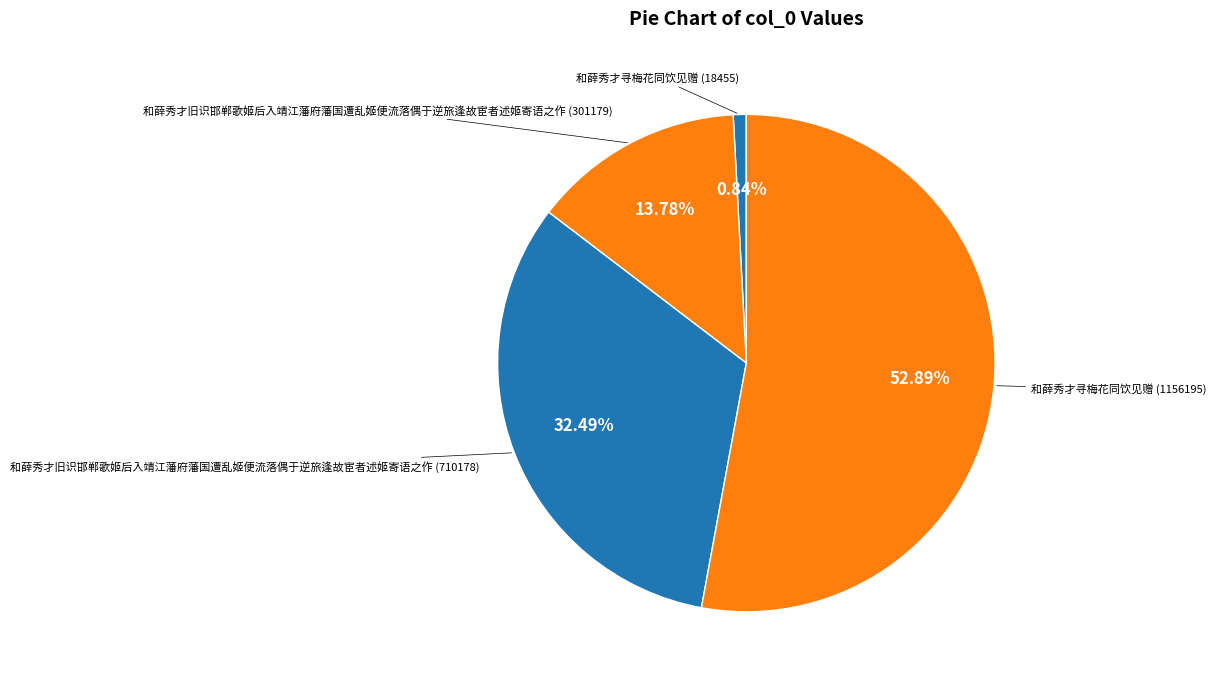

Count the number of slices in the pie.

4